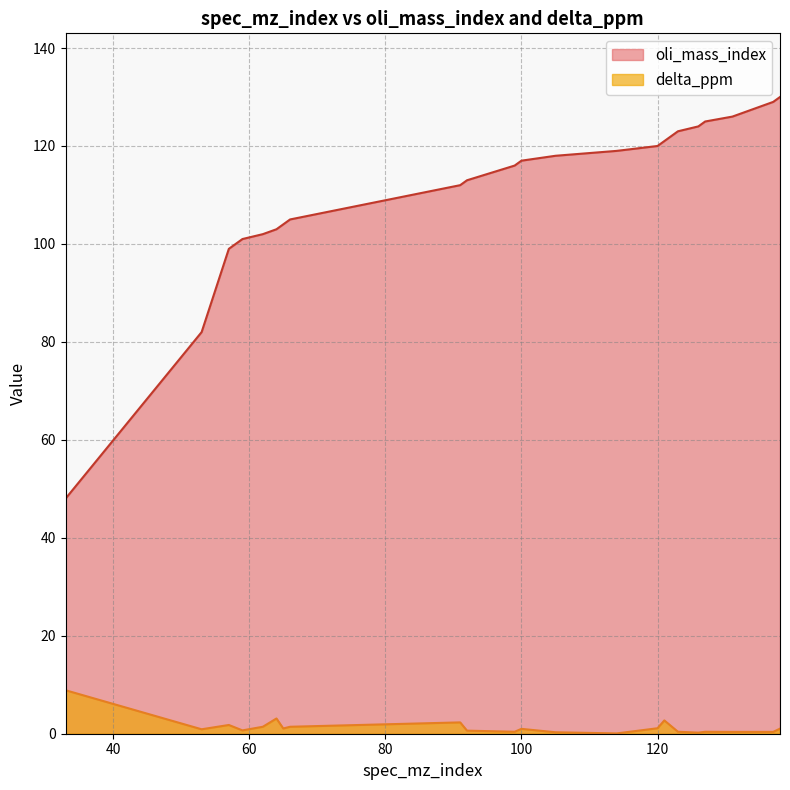

Which series has the largest total across all categories?

oli_mass_index